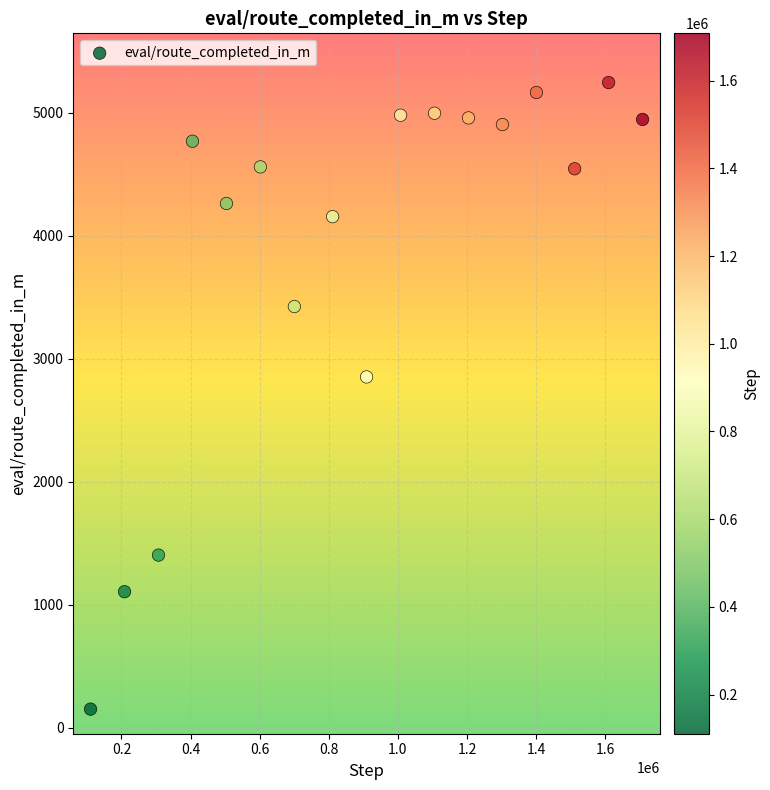

What Y value in the scatter plot is closest to 2699?

2853.2